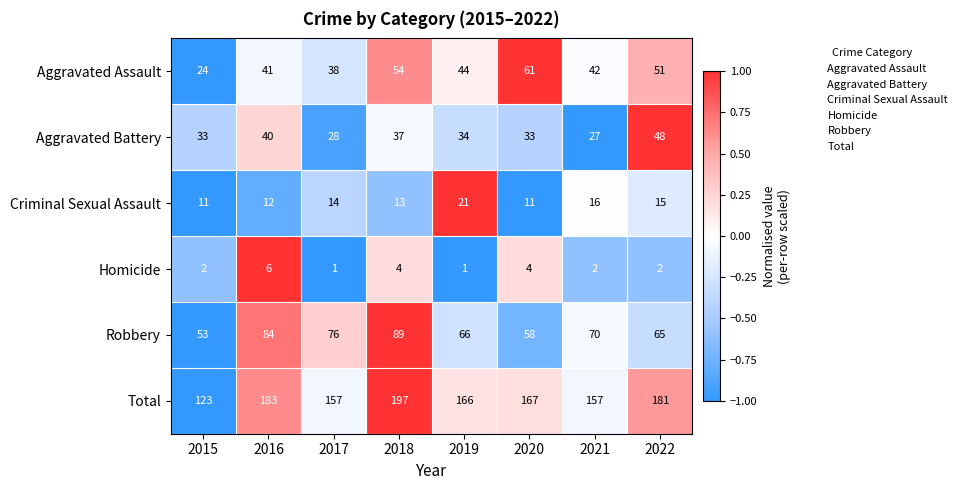

Which category has the highest value across all series?

2018